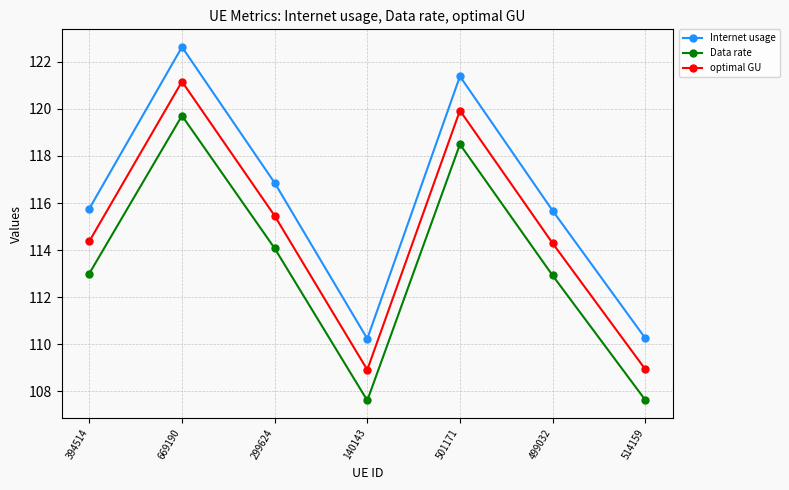

How many lines are shown in the chart?

3